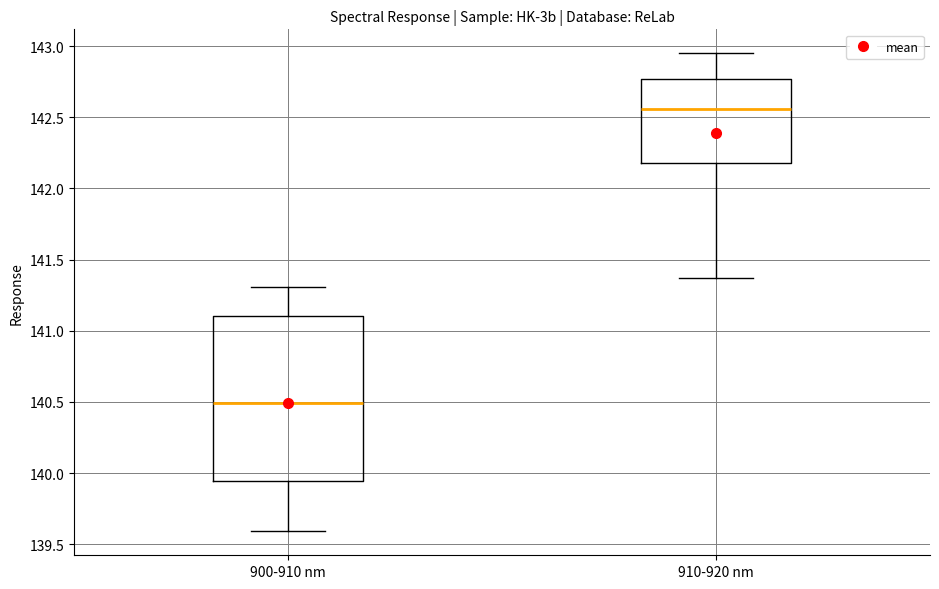

Reading left to right, read every box against the y-axis: the position of its median line, the range the box covers, and the ends of its whiskers. The values are not printed on the chart, so give them approximately, as read against the axis.

900-910 nm: median 140.50, box 139.95 to 141.10, whiskers 139.60 to 141.30
910-920 nm: median 142.55, box 142.20 to 142.75, whiskers 141.35 to 142.95